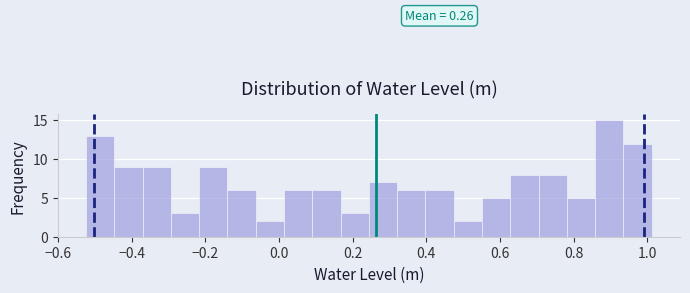

Read against the x-axis, roughly where is the centre of the tallest bar?

0.90